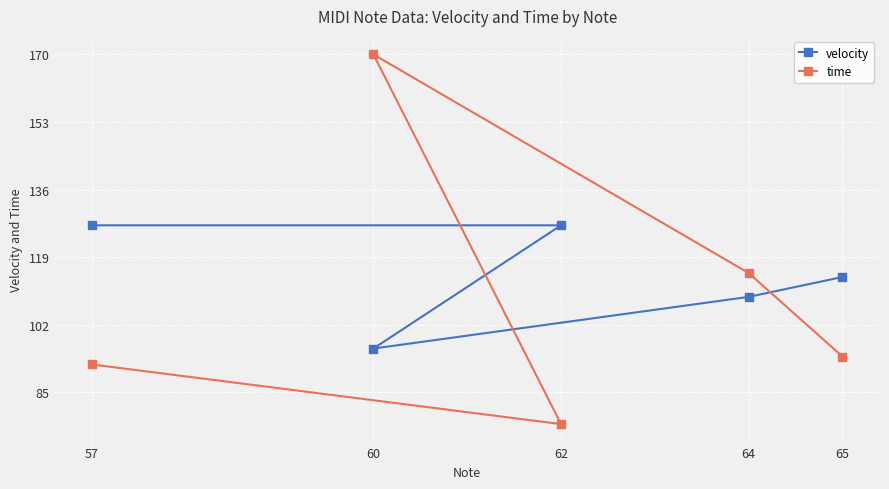

Reading left to right, what are all the values shown in this chart?

velocity: 57=127	60=96	62=127	64=109	65=114
time: 57=92	60=170	62=77	64=115	65=94